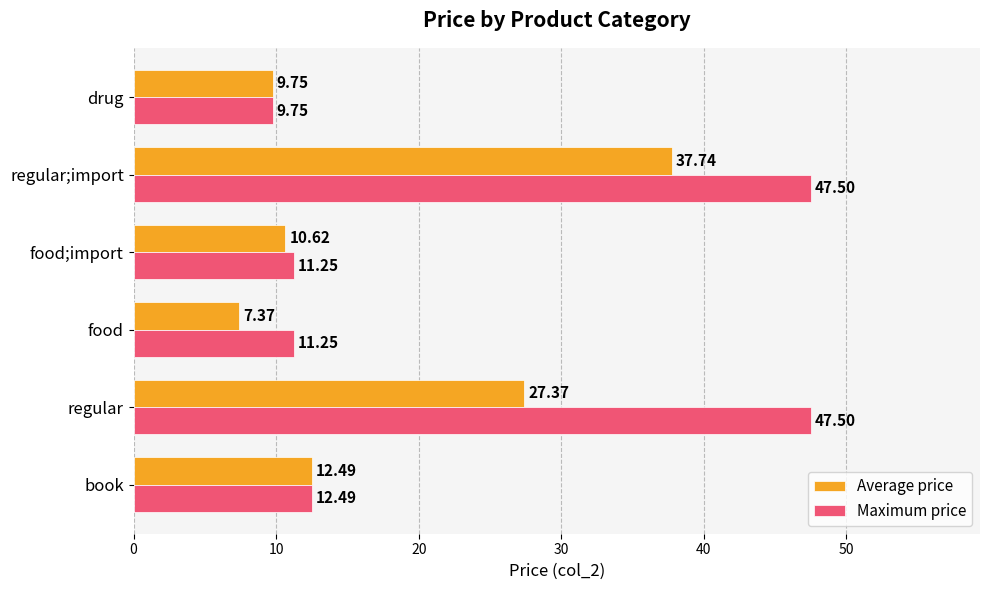

At how many categories does at least one series exceed 13?

2